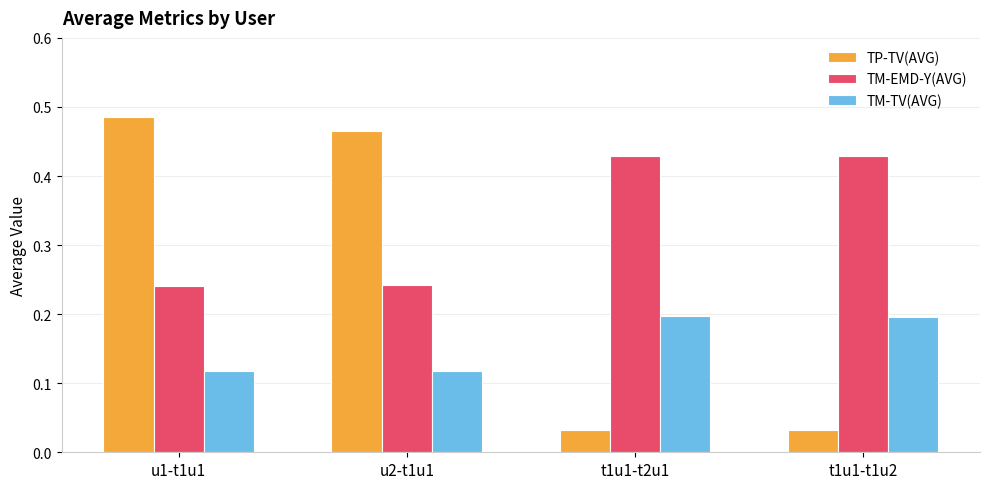

How many groups of bars are there?

4